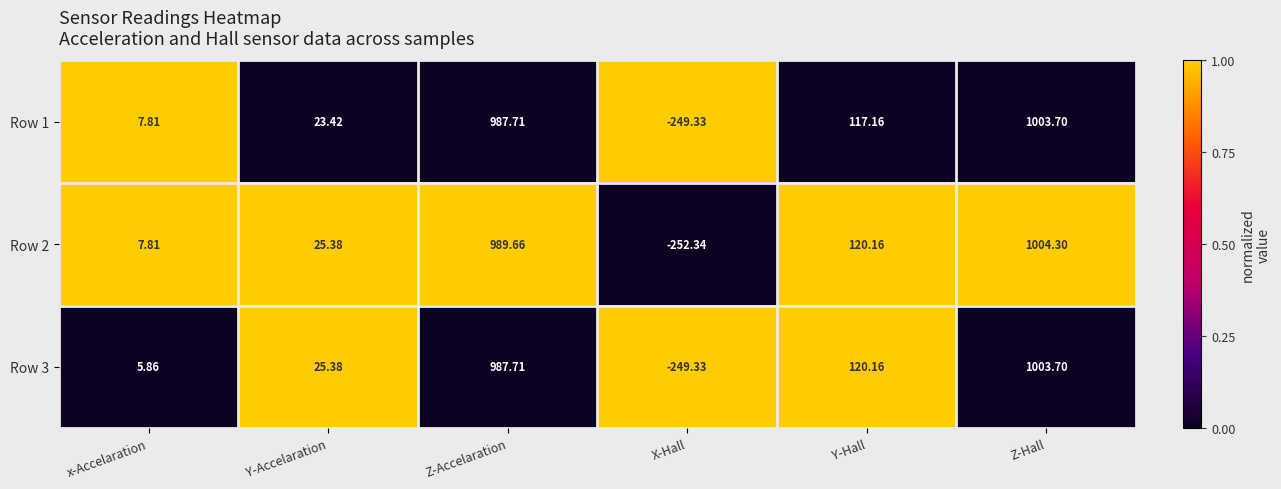

How many positive values does the Row 3 series have?

5